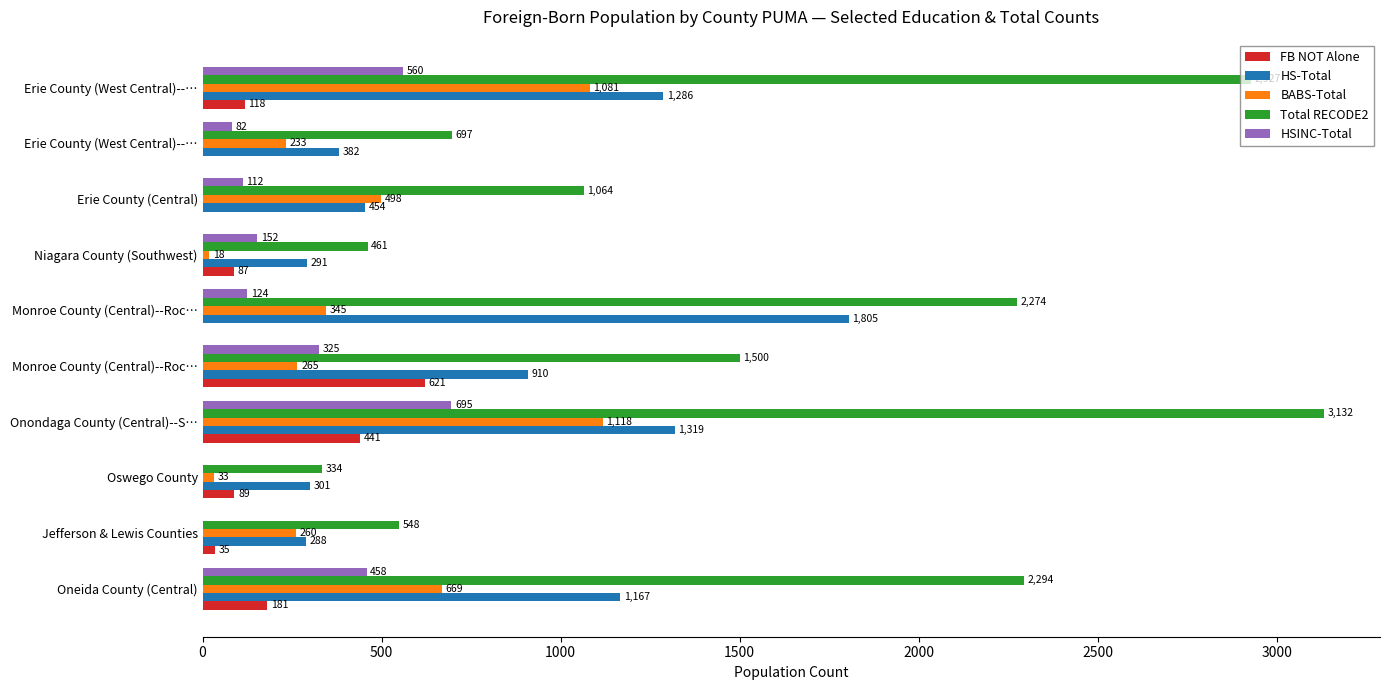

How many data points does each series have?

10